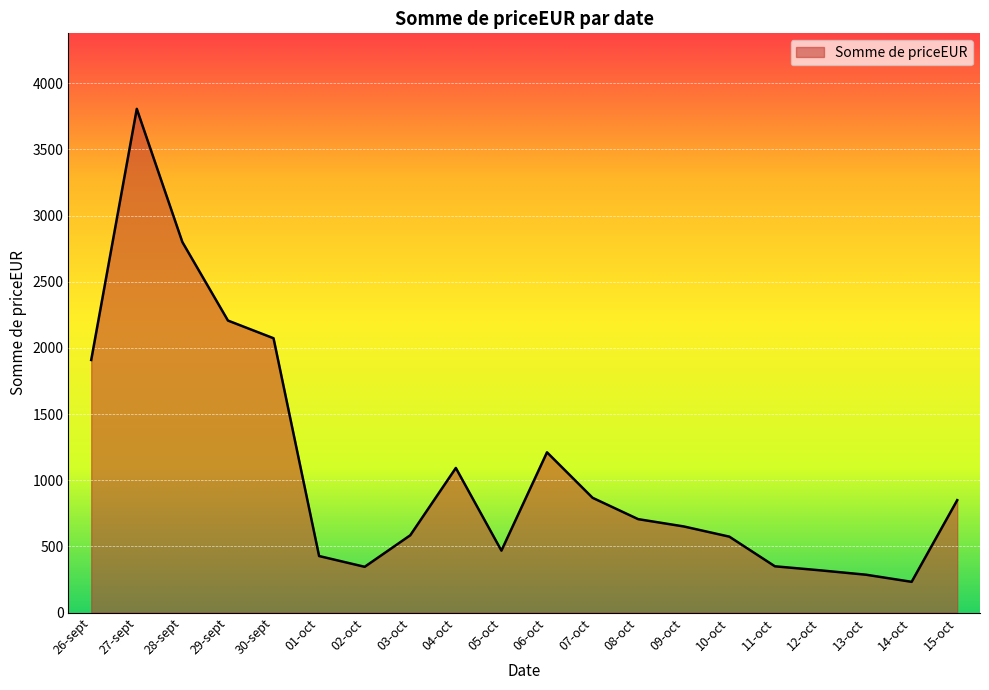

At which label is the value closest to 2019?

30-sept